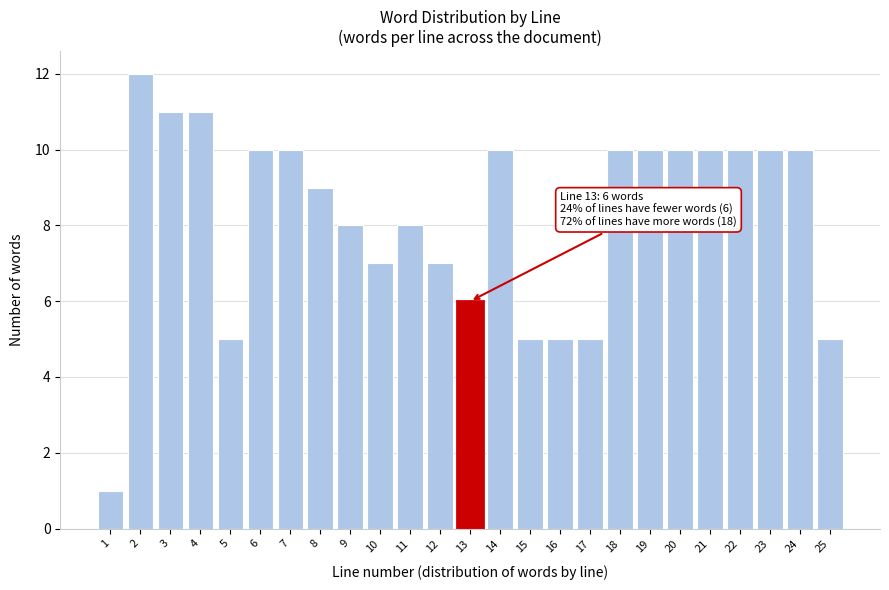

Reading left to right, transcribe all the data shown in this chart.

1	12	11	11	5	10	10	9	8	7	8	7	6	10	5	5	5	10	10	10	10	10	10	10	5